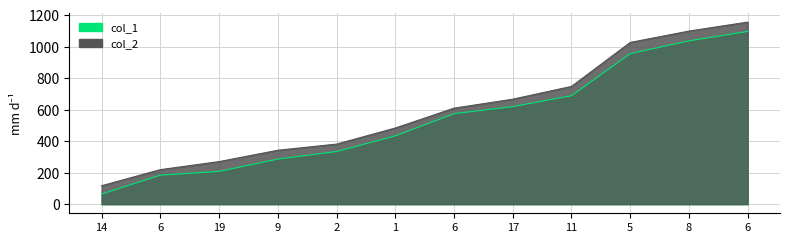

The value of col_2 at 2 is 381. True or false?

True